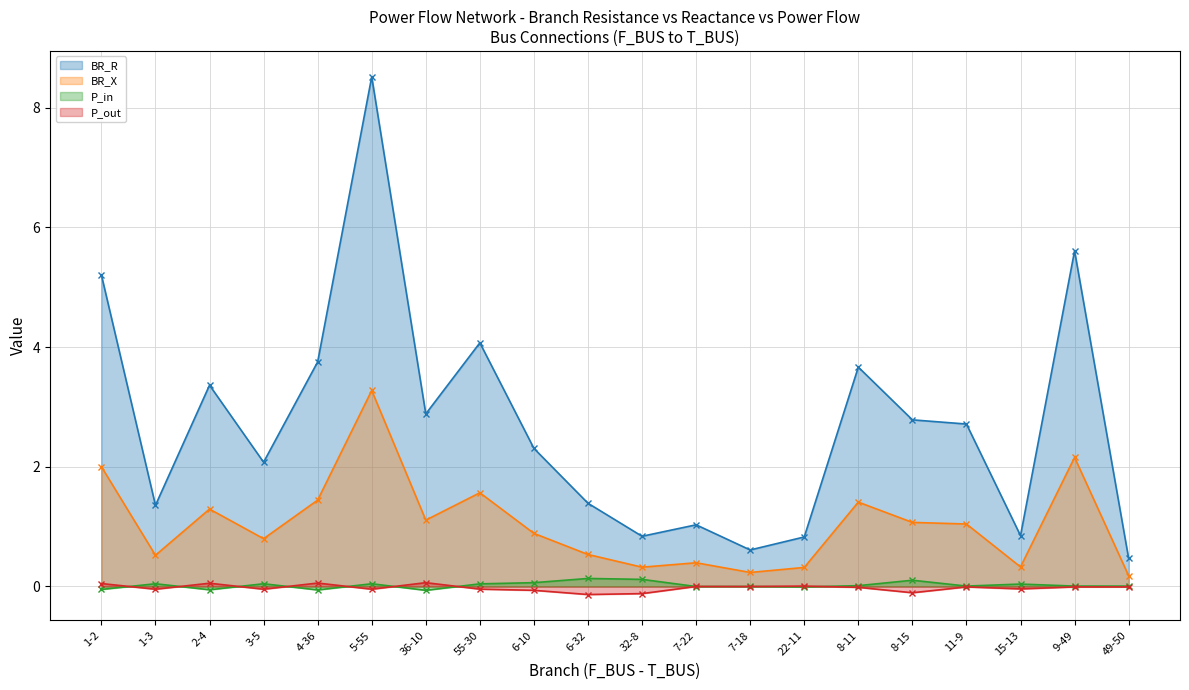

At which category does BR_X reach its first local valley?

1-3